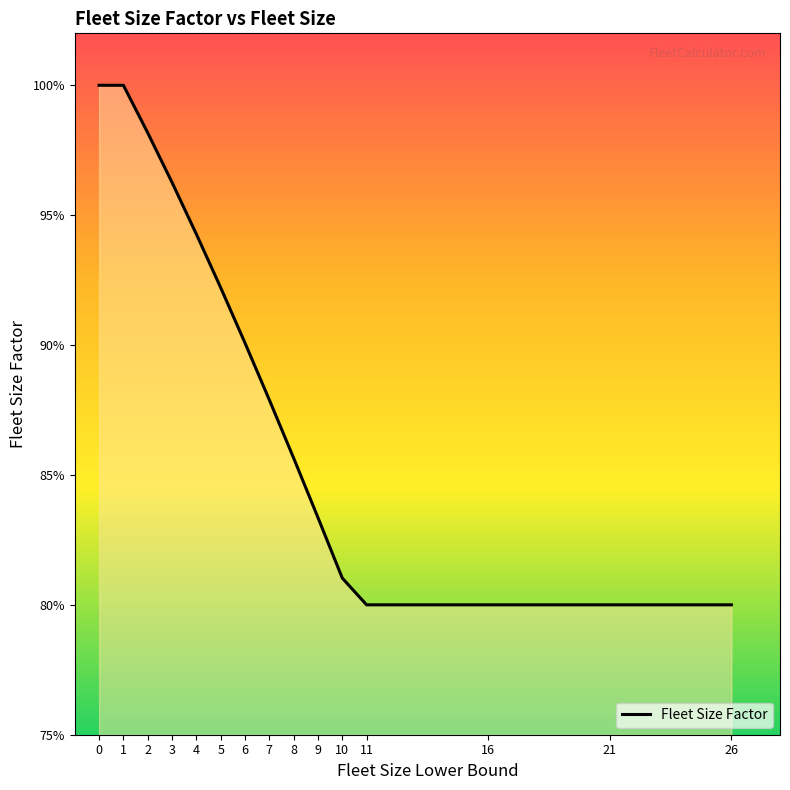

Is this an area chart (filled region under the line)?

Yes